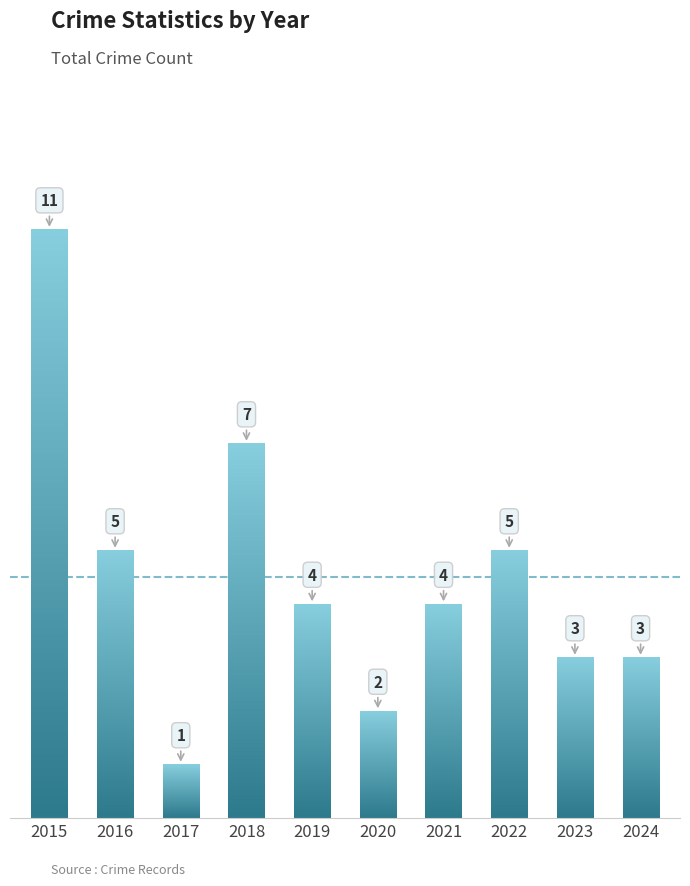

Between 2017 and 2020, which is larger?

2020